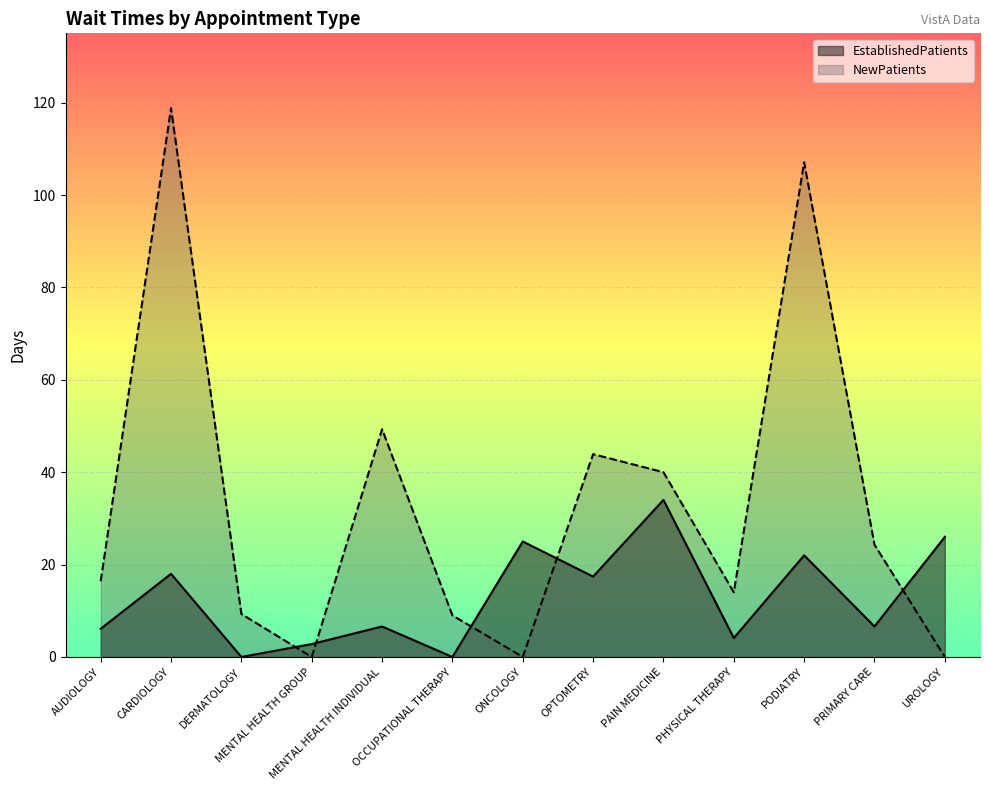

What is the sum of all NewPatients values?

432.1